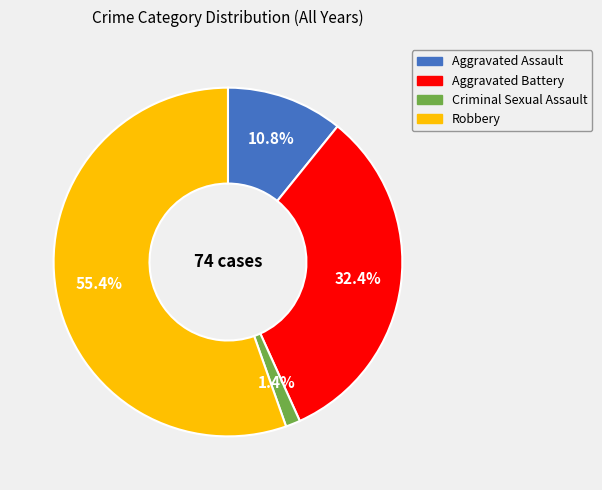

Does any single category account for the majority?

Yes